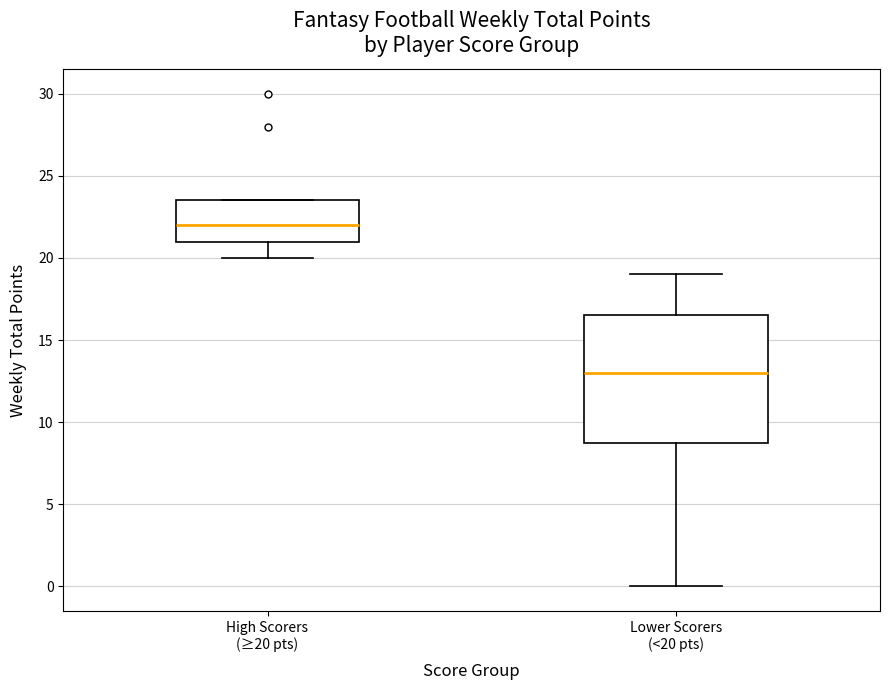

Where does the lower whisker of the box for Lower Scorers (<20 pts) end on the y-axis? The values are not printed on the chart, so give them approximately, as read against the axis.

0.0